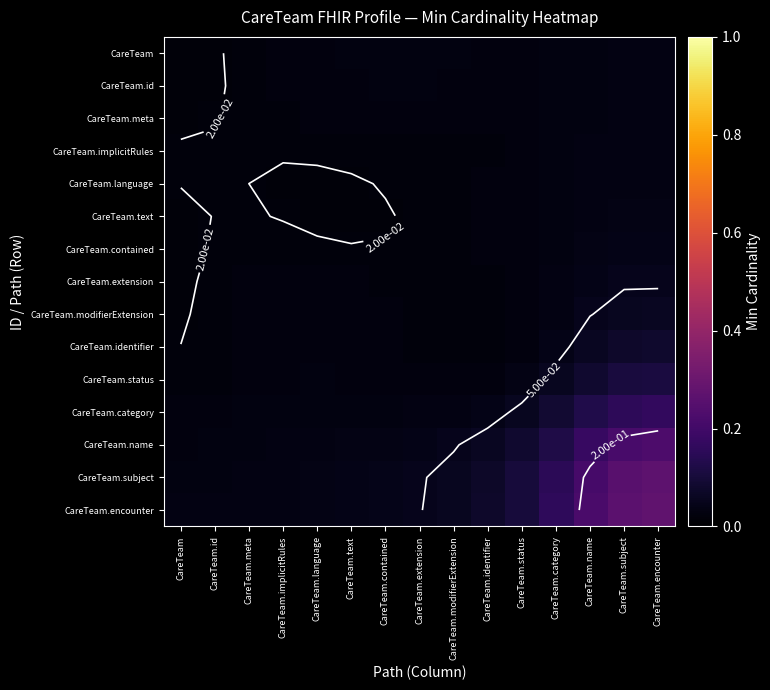

At which label does CareTeam.category reach its minimum?

CareTeam